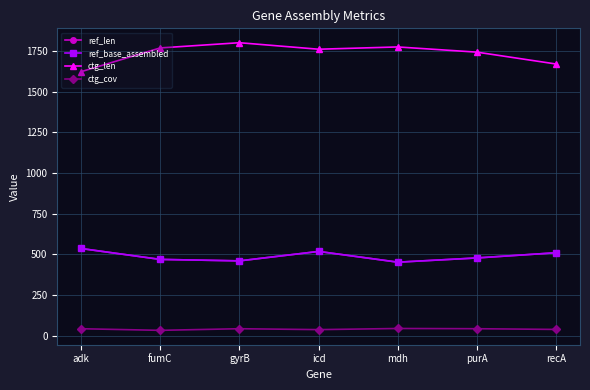

True or false: ctg_cov has a value of 43.2 at adk.

True